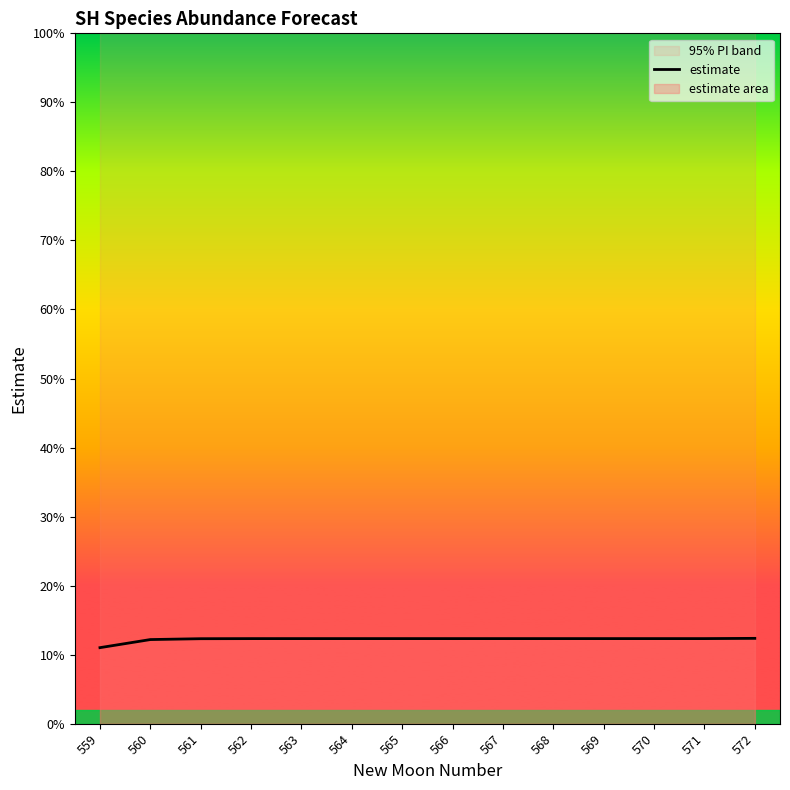

Rank the categories by value from highest to lowest.

572, 571, 570, 569, 568, 567, 566, 565, 564, 563, 562, 561, 560, 559